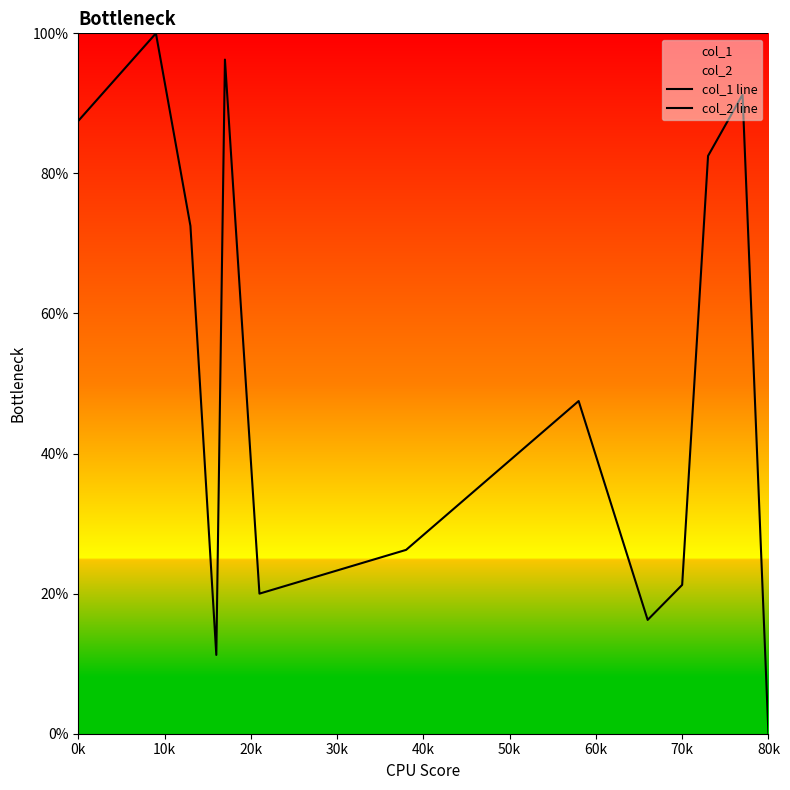

The col_2 line series shows 27.2 at 10. True or false?

False